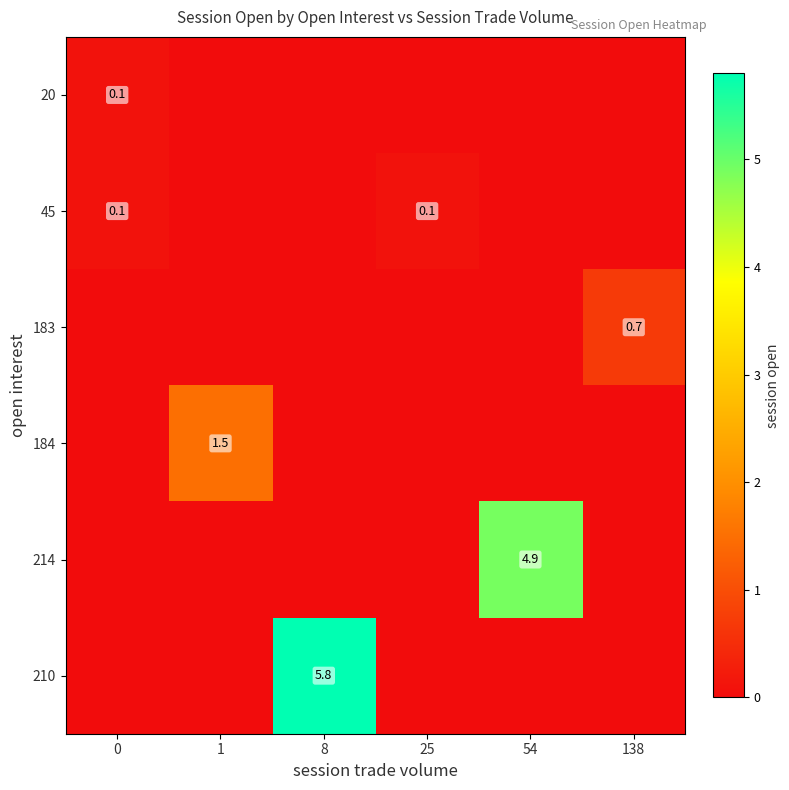

The value of 20 at 0 is 0.2. True or false?

False